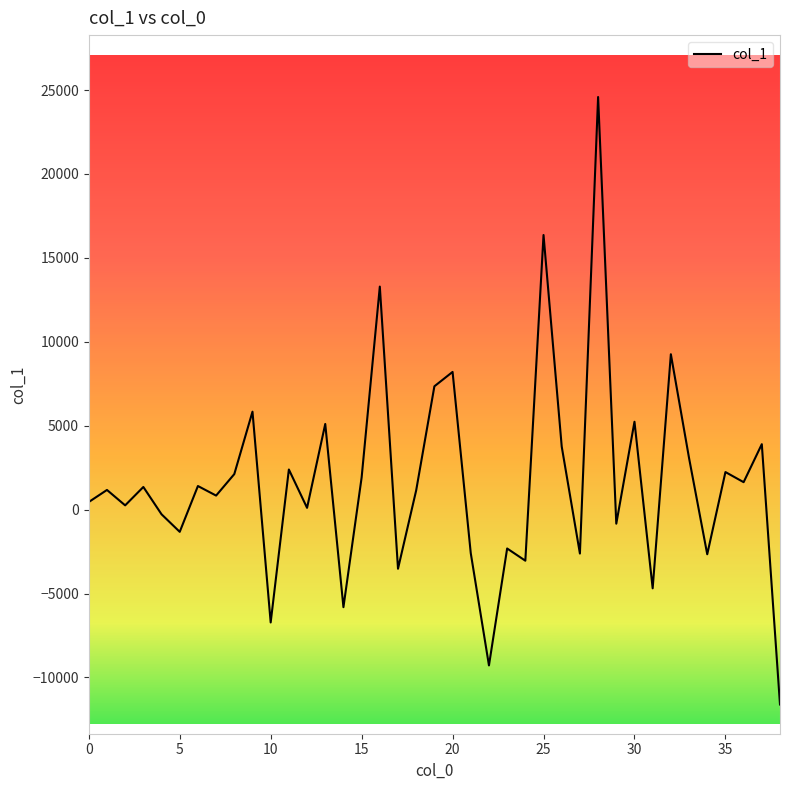

What is the greatest value displayed?

24588.0